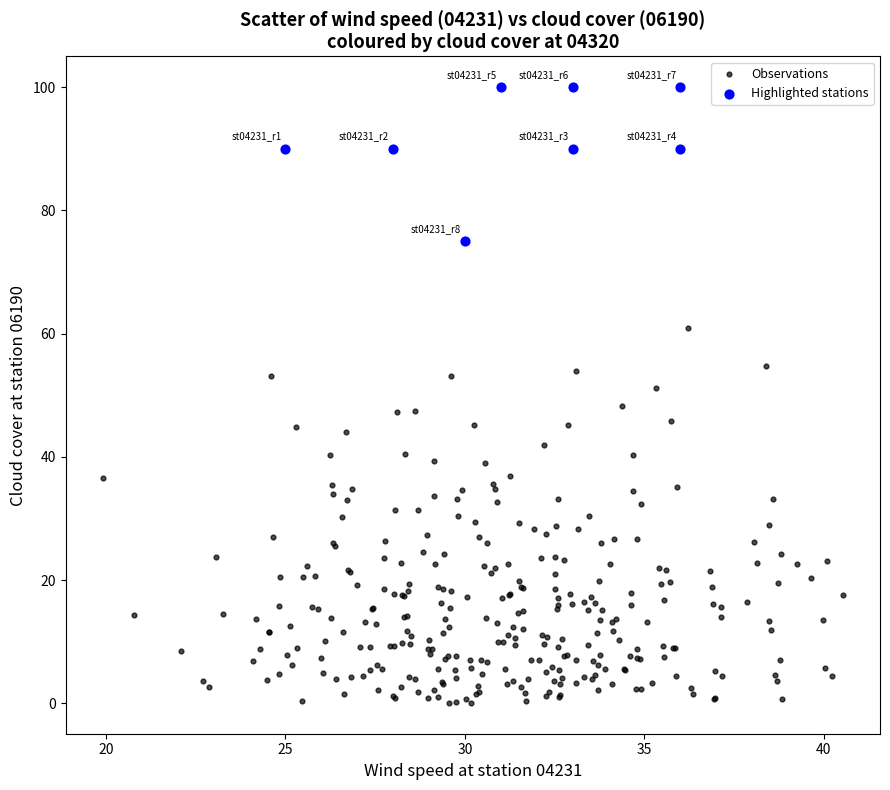

Which series contains the lowest Y value?

Observations